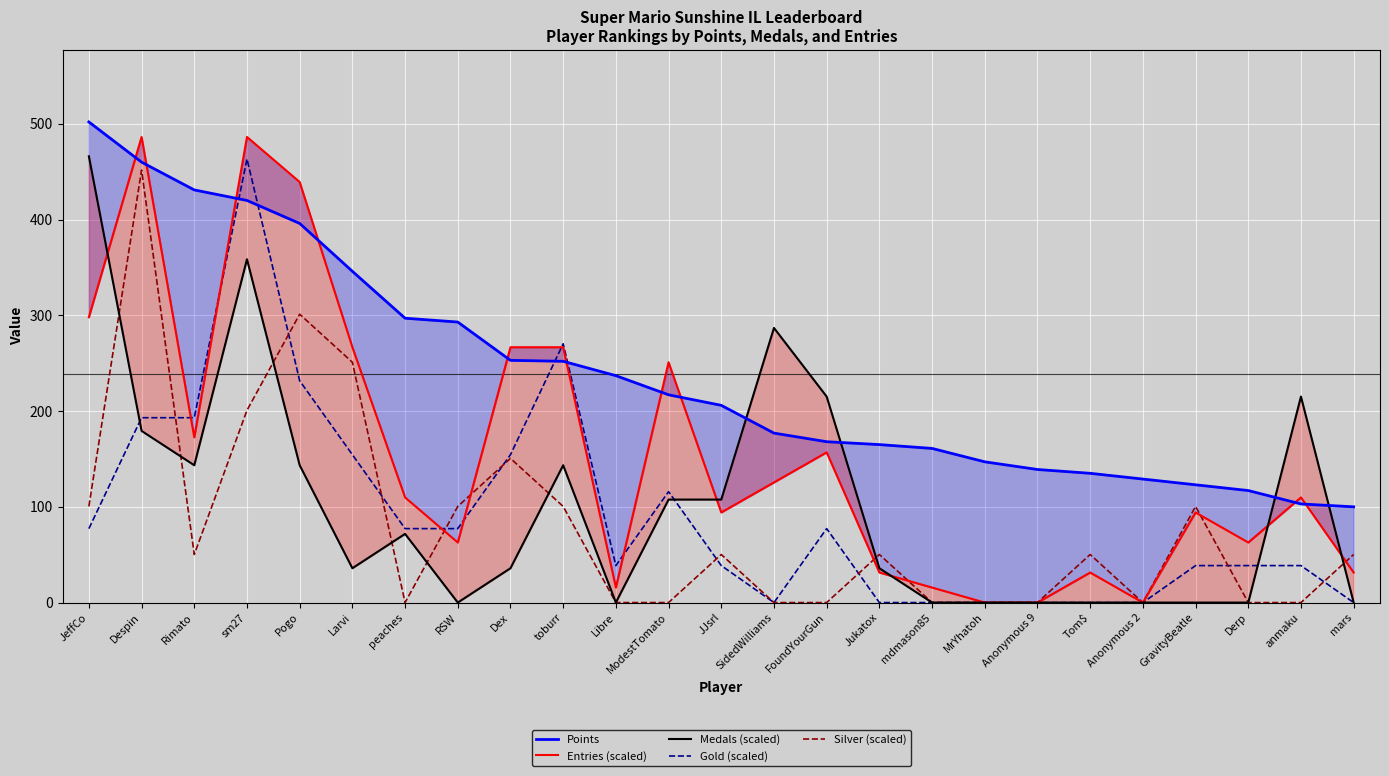

How many values in the Medals (scaled) series are below 35?

10